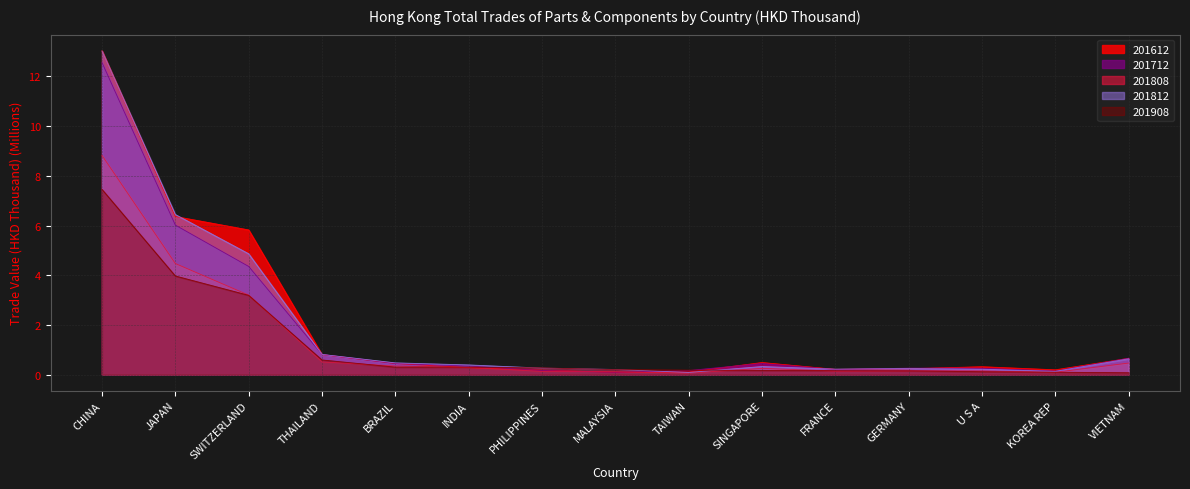

Reading right to left, what are all the values shown in this chart?

201612: 0.7	0.2	0.3	0.2	0.2	0.5	0.1	0.1	0.2	0.3	0.4	0.8	5.8	6.4	13.0
201712: 0.7	0.1	0.3	0.3	0.2	0.4	0.2	0.1	0.2	0.3	0.4	0.8	4.4	6.0	12.6
201808: 0.5	0.1	0.1	0.1	0.1	0.2	0.1	0.1	0.1	0.3	0.3	0.5	3.2	4.5	8.8
201812: 0.6	0.1	0.2	0.2	0.2	0.3	0.1	0.2	0.3	0.4	0.5	0.8	4.9	6.4	13.0
201908: 0.1	0.1	0.1	0.1	0.2	0.2	0.2	0.2	0.3	0.3	0.3	0.6	3.2	4.0	7.5